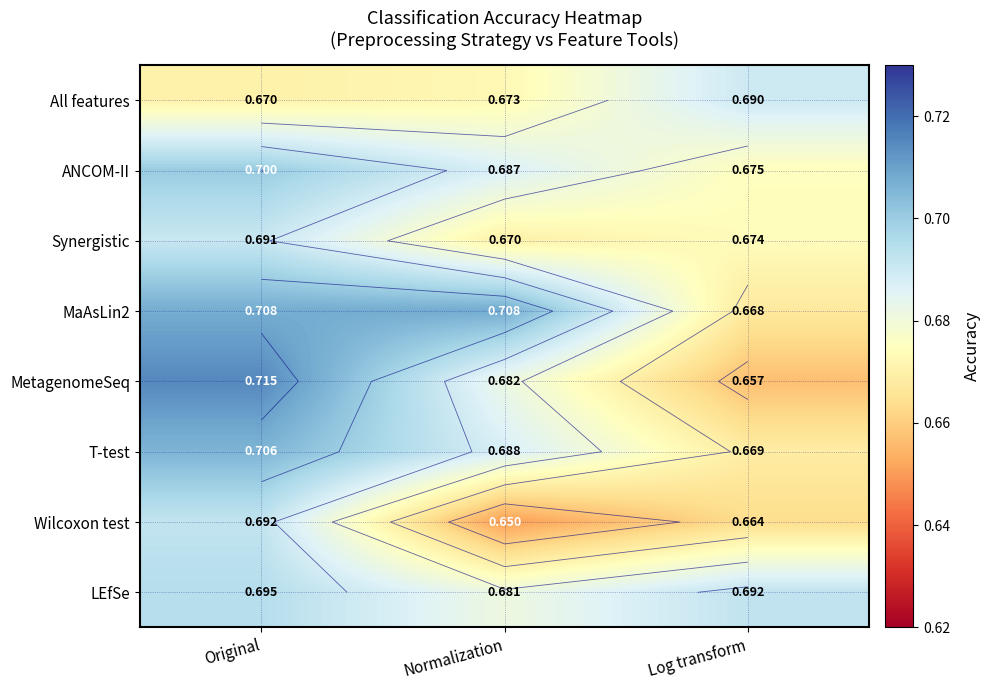

Is the value of LEfSe at Original greater than the value of Synergistic at Log transform?

Yes